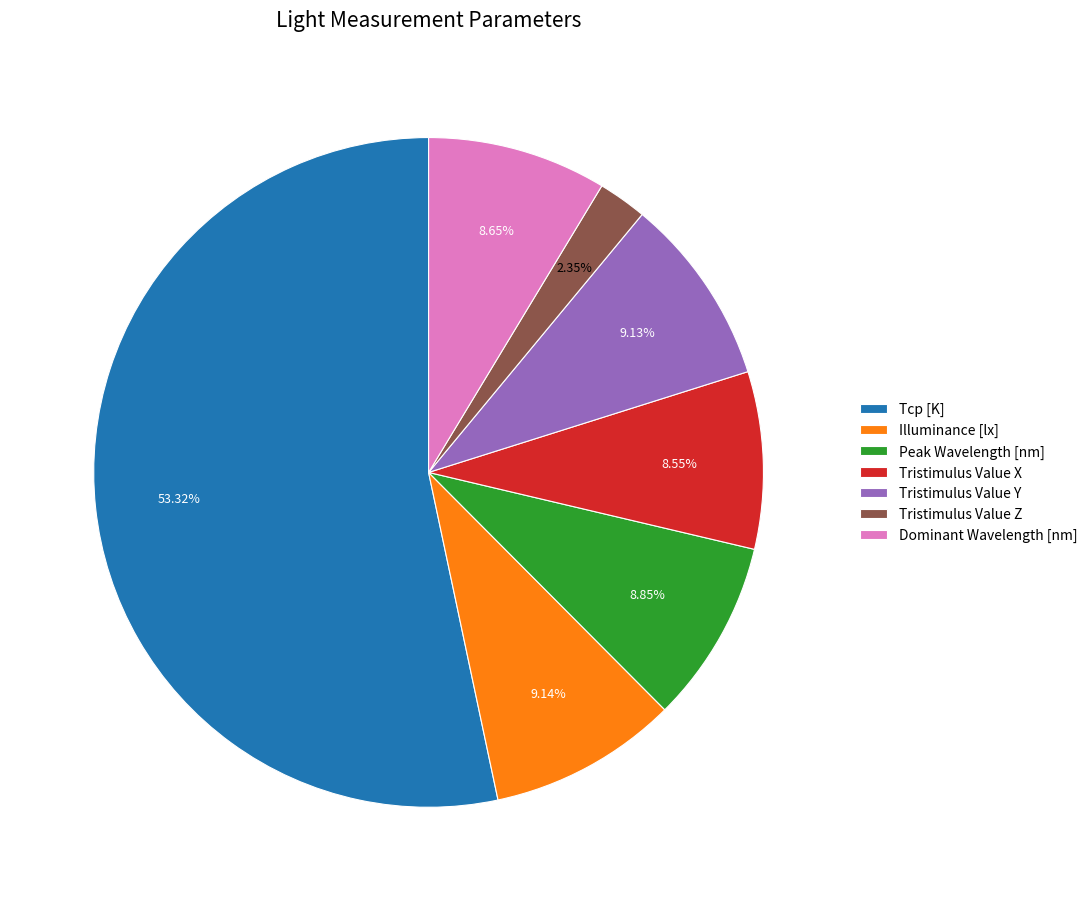

To the nearest percent, what portion does Tcp [K] represent?

53%